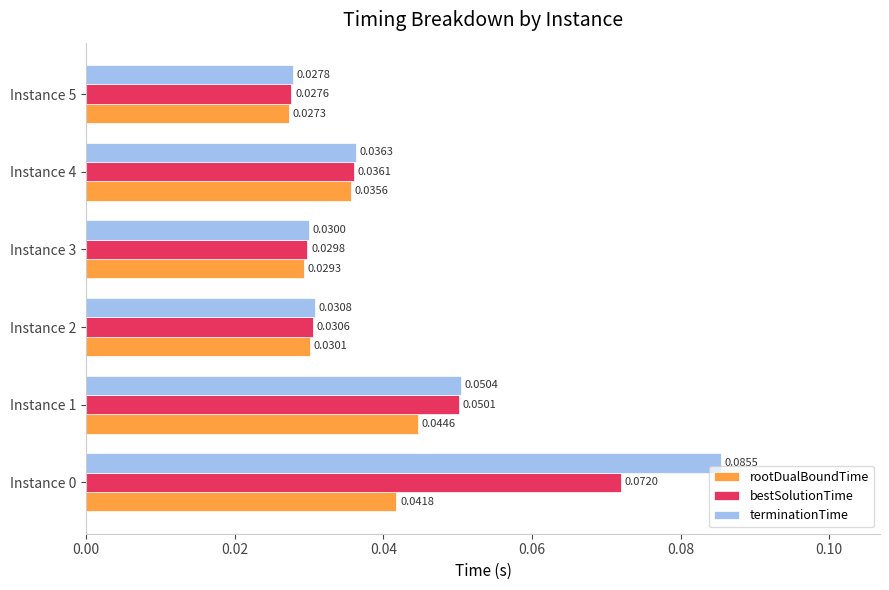

Rank the series by their maximum value, from lowest to highest.

rootDualBoundTime, bestSolutionTime, terminationTime